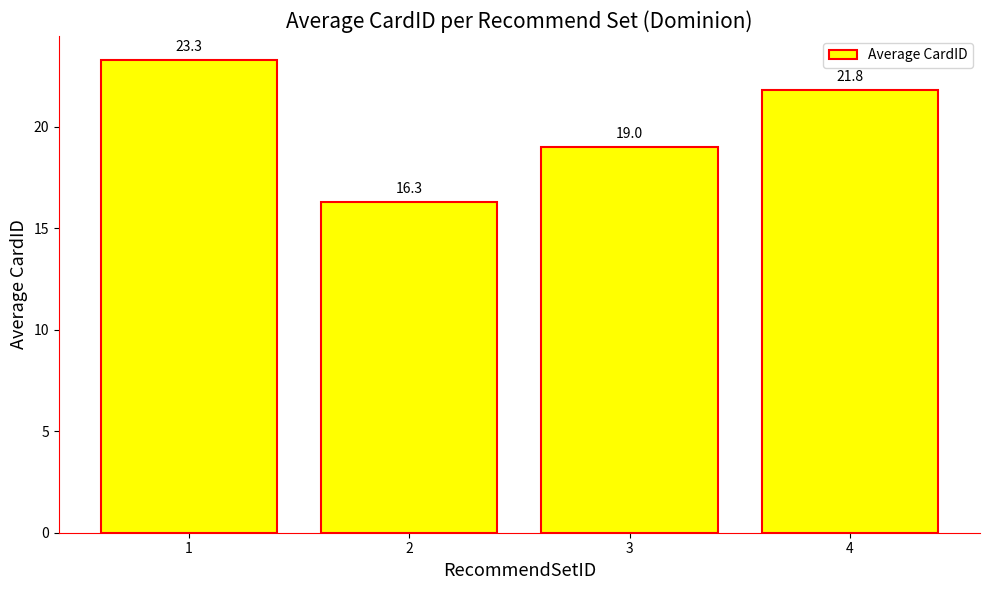

The chart shows a value of 8.1 at 3. True or false?

False